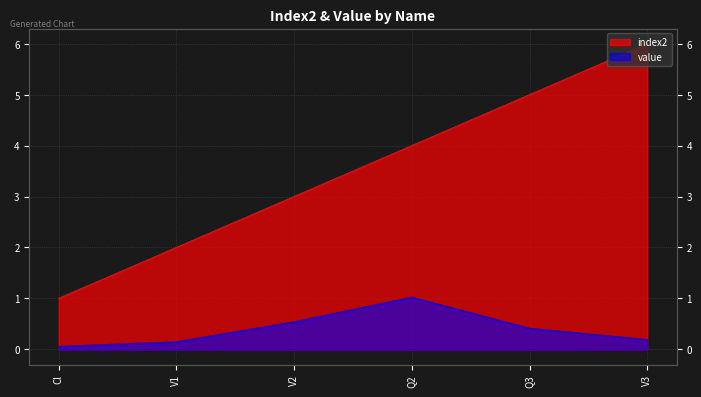

Which has a higher value, V2 or Q3?

Q3